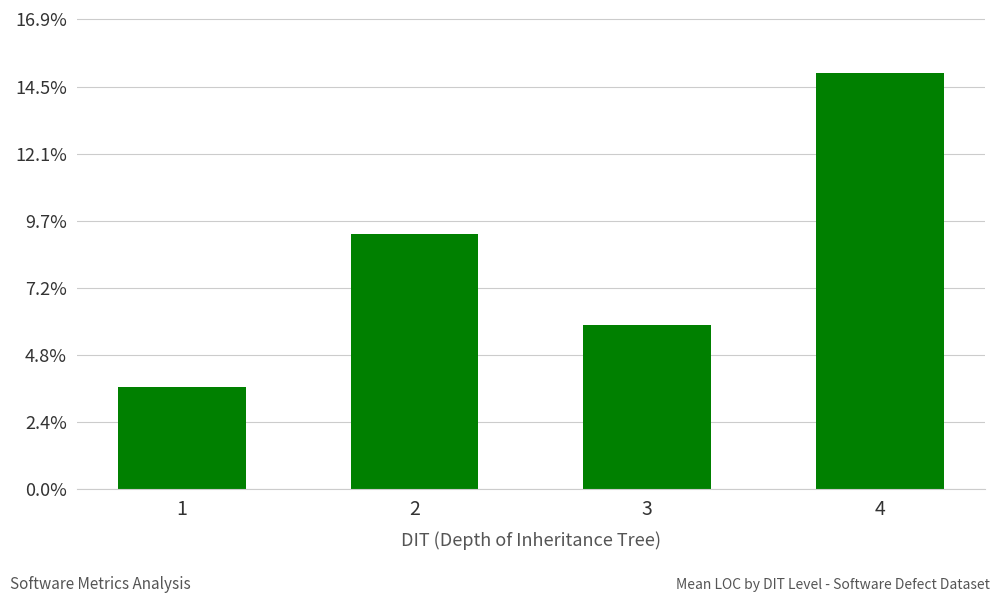

Does the chart contain any negative values?

No